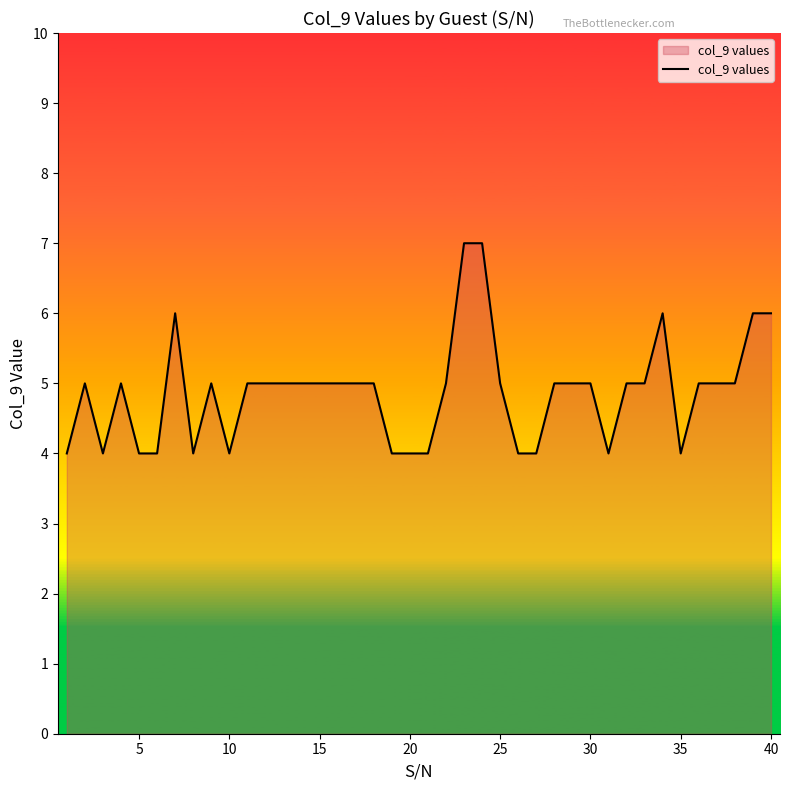

Reading right to left, extract all data points from this chart.

6	6	5	5	5	4	6	5	5	4	5	5	5	4	4	5	7	7	5	4	4	4	5	5	5	5	5	5	5	5	4	5	4	6	4	4	5	4	5	4